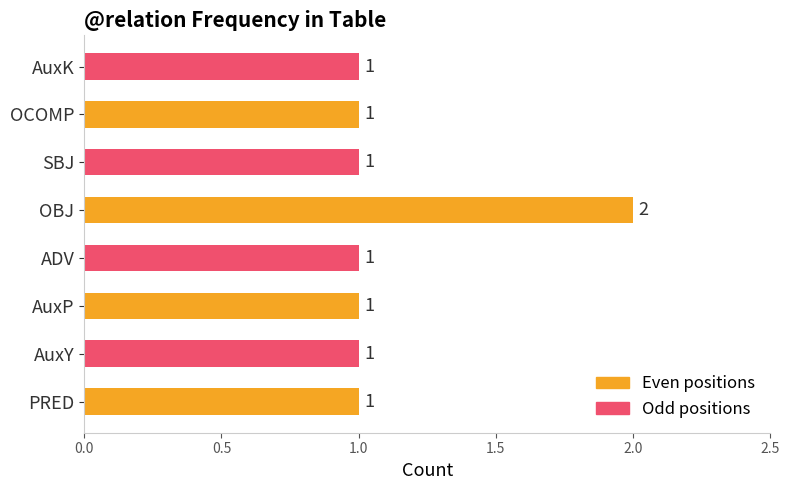

Which series has the largest range (max minus min)?

Even positions